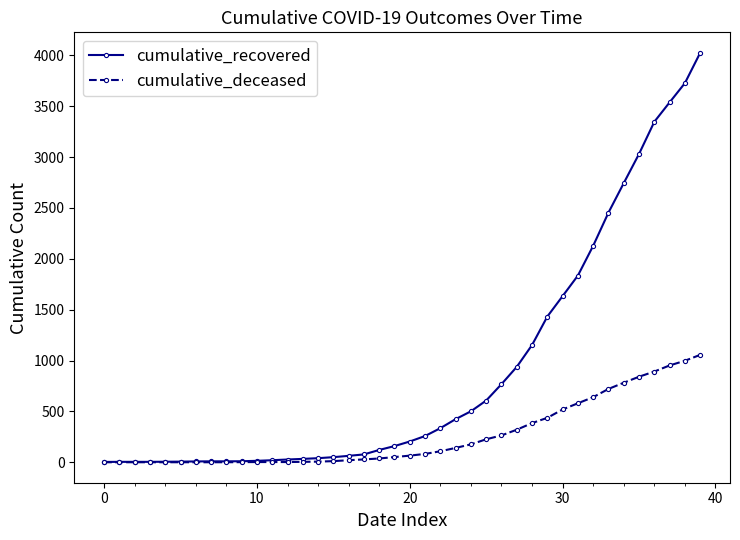

What is the maximum value shown in the chart?

4026